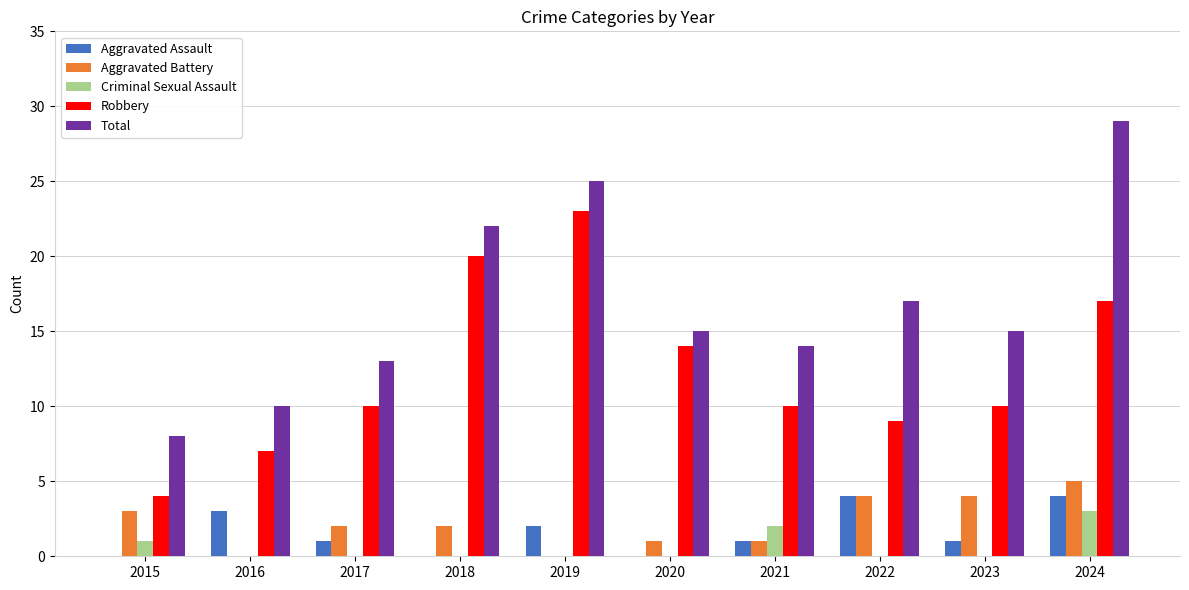

What is the spread (max minus min) of values at 2020?

15